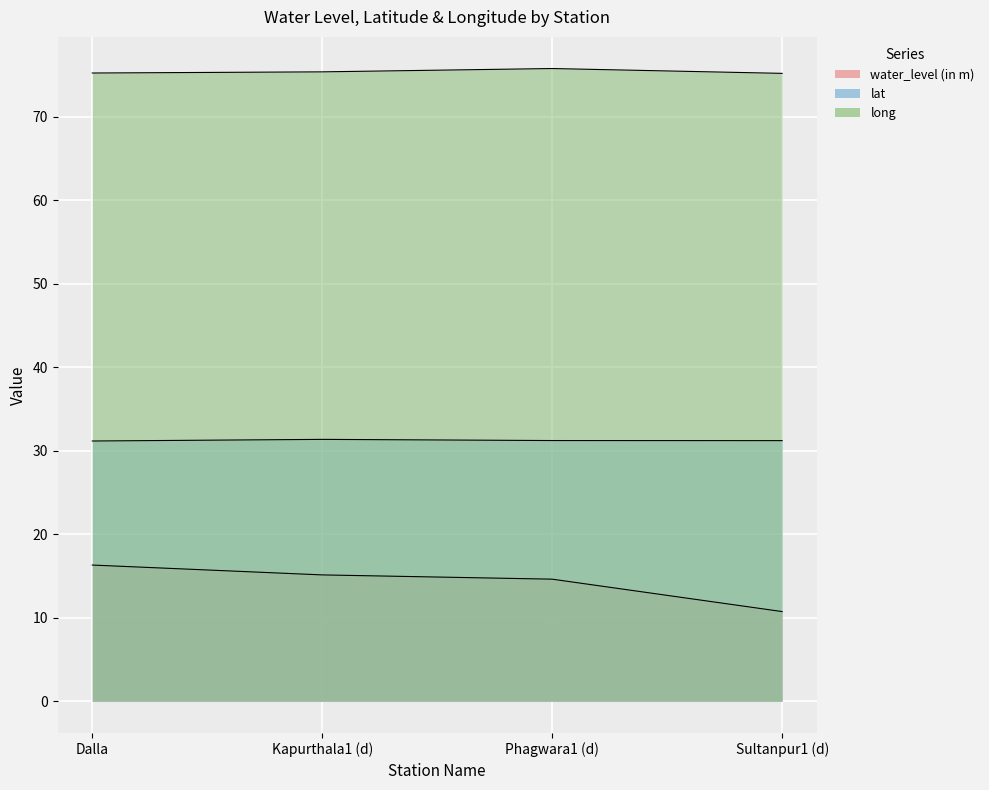

How many long values are between 75 and 76?

4